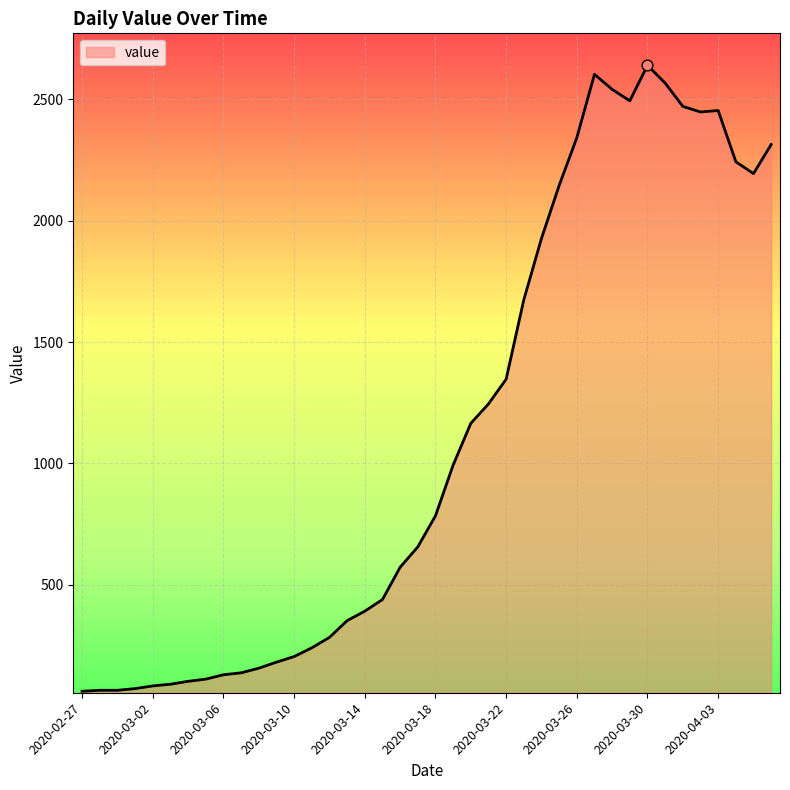

What is the difference between the maximum and minimum values?

2579